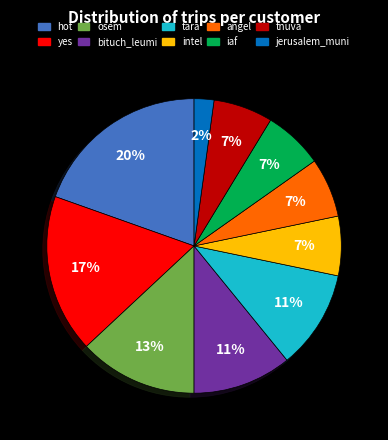

To the nearest percent, what percentage of the pie is yes?

17%